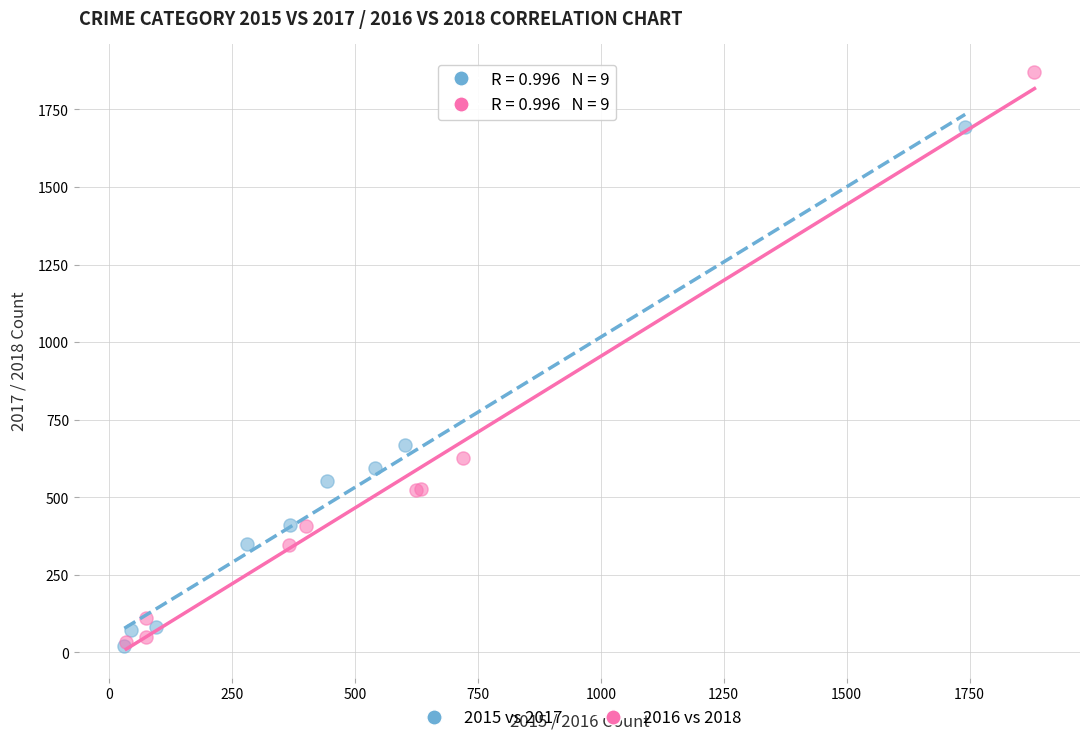

Which series reaches the maximum Y coordinate?

2016 vs 2018